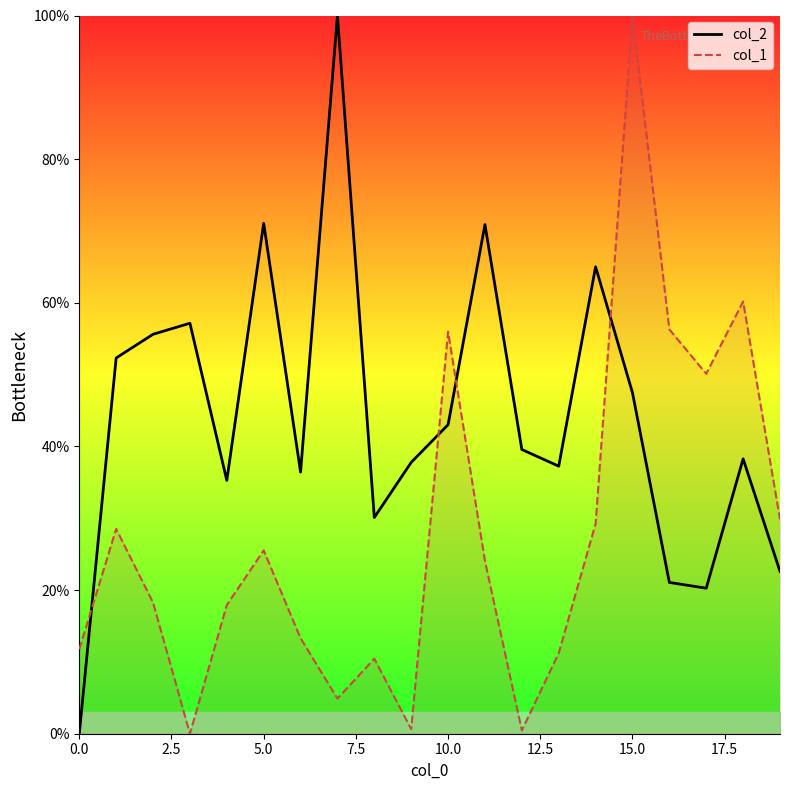

In col_2, how many points are lower than both neighbors (excluding endpoints)?

5